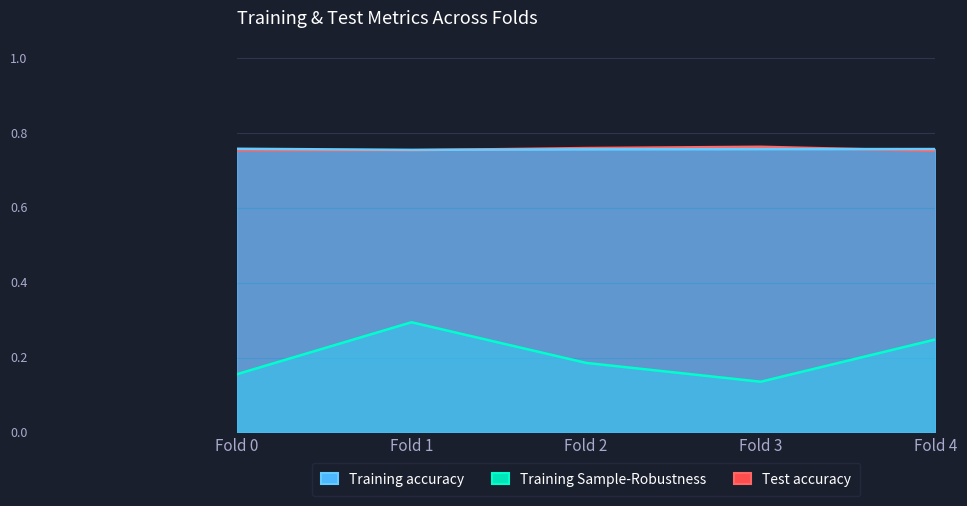

What is the minimum value for Test accuracy?

0.8